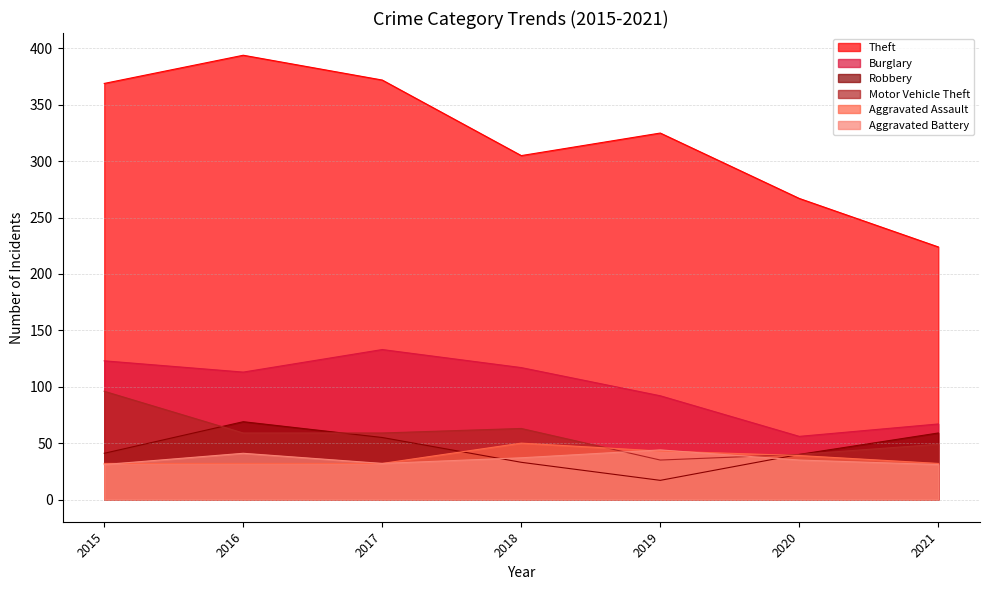

True or false: Robbery and Burglary intersect in this chart.

False